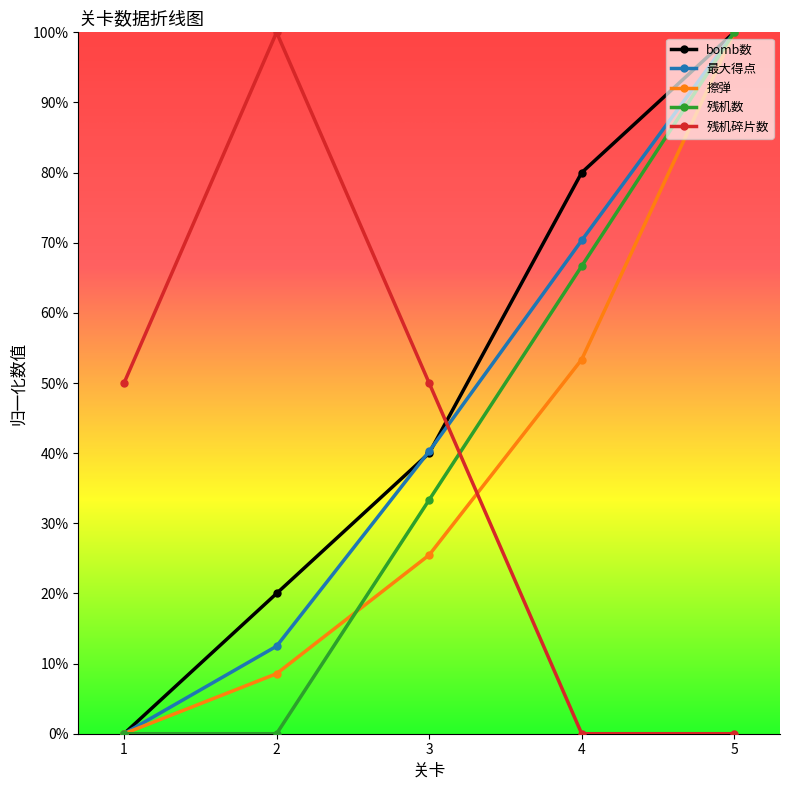

What are all the series names shown in the legend?

bomb数, 最大得点, 擦弹, 残机数, 残机碎片数